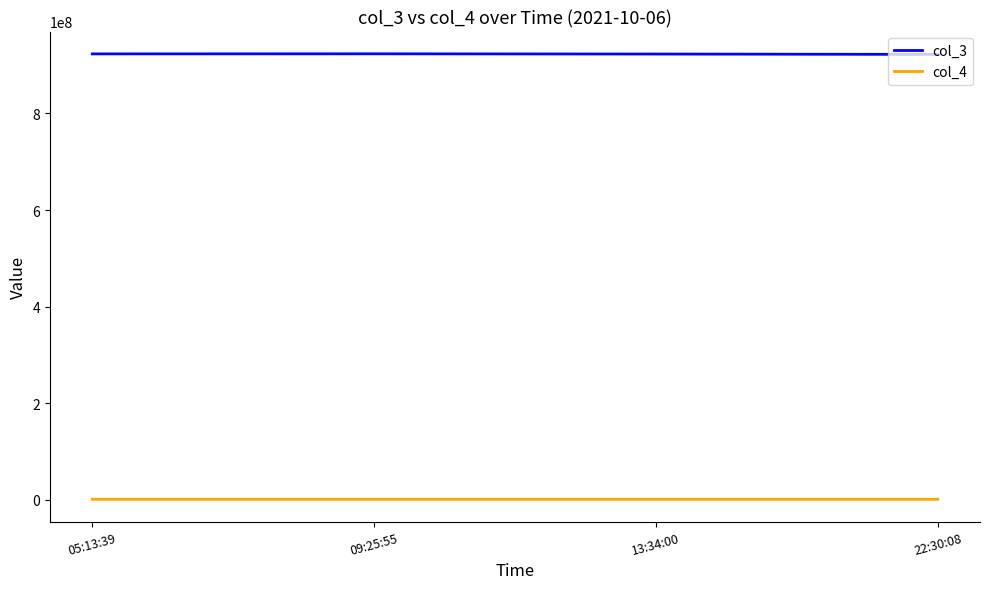

True or false: col_3 and col_4 cross at least once.

False